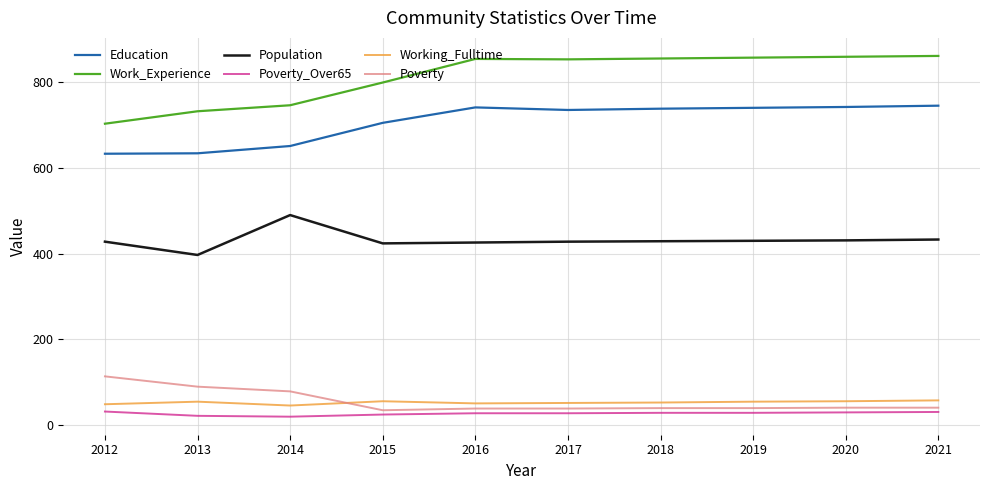

What are all the series names shown in the legend?

Education, Work_Experience, Population, Poverty_Over65, Working_Fulltime, Poverty